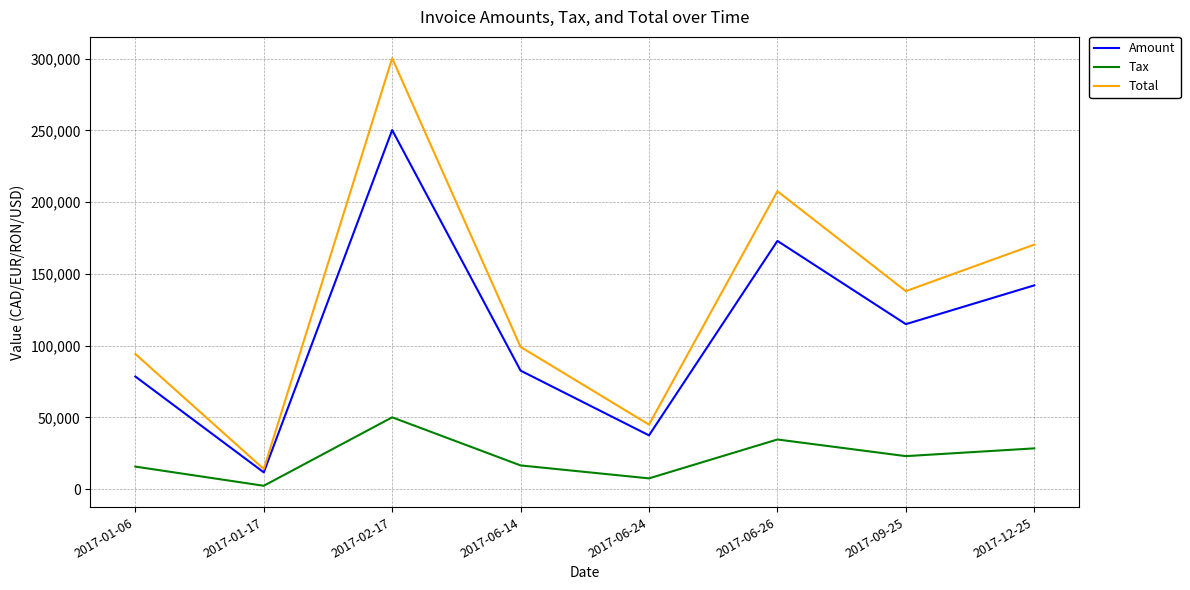

Which category has the lowest value in the Total series?

2017-01-17